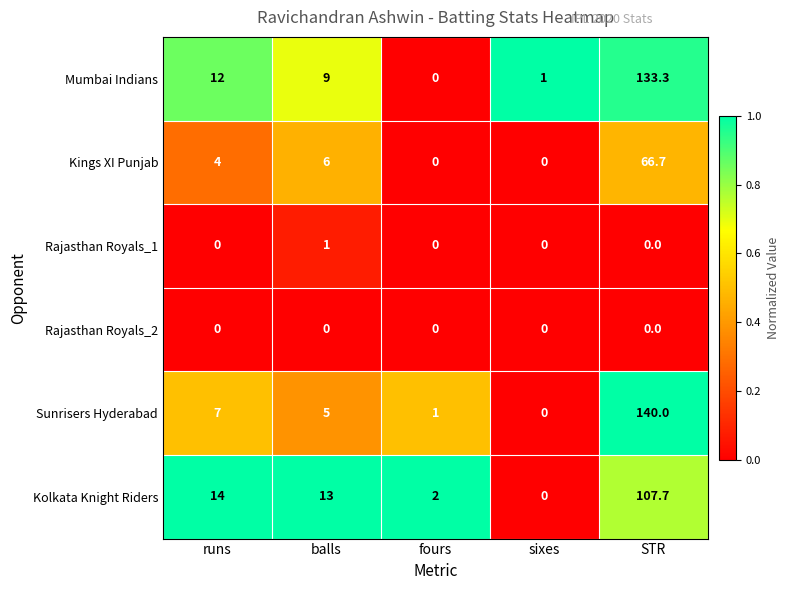

Rank the categories by Sunrisers Hyderabad value from highest to lowest.

STR, runs, balls, fours, sixes